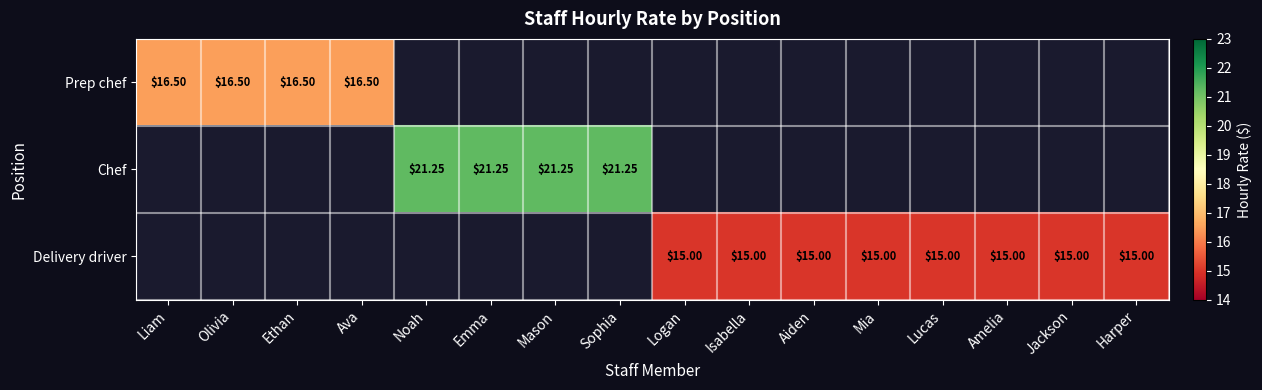

What is the sum of the Delivery driver values at Amelia and Mia?

30.0